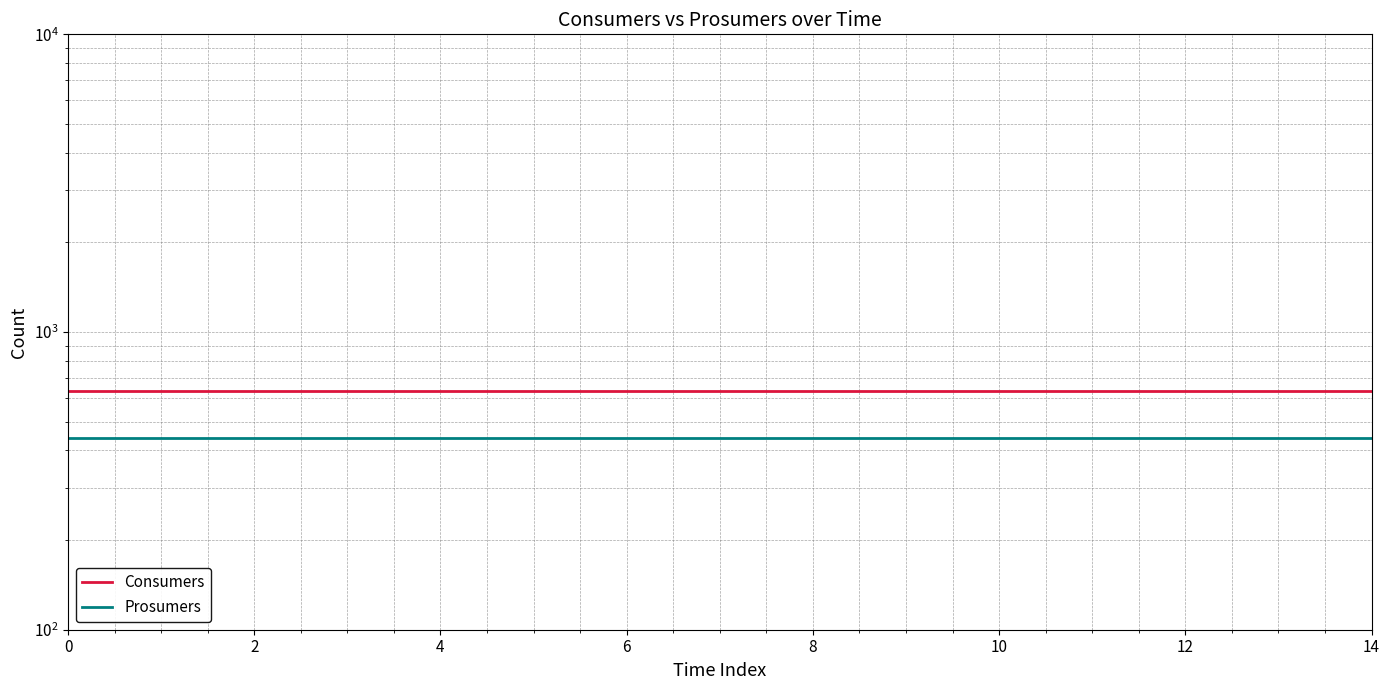

True or false: Prosumers has more than 2 interior local peaks.

False